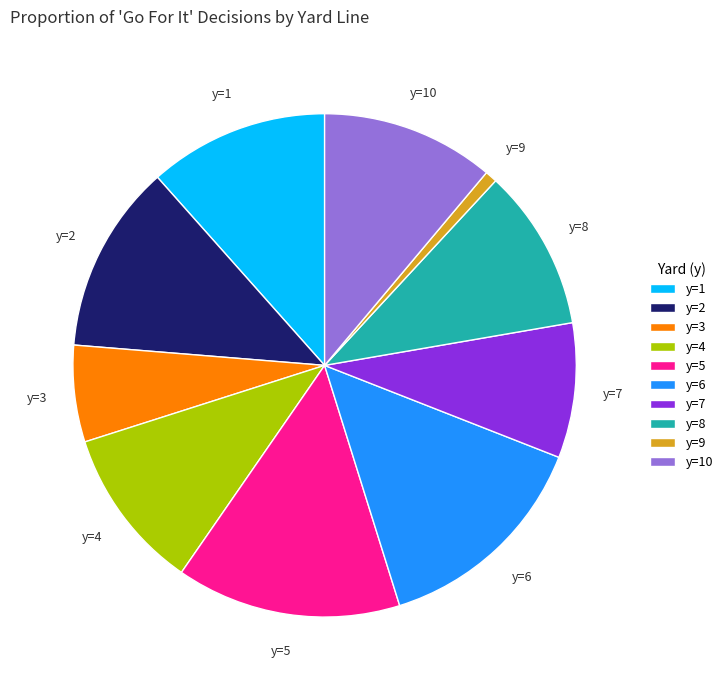

Is the sum of y=9 and y=8 greater than half?

No